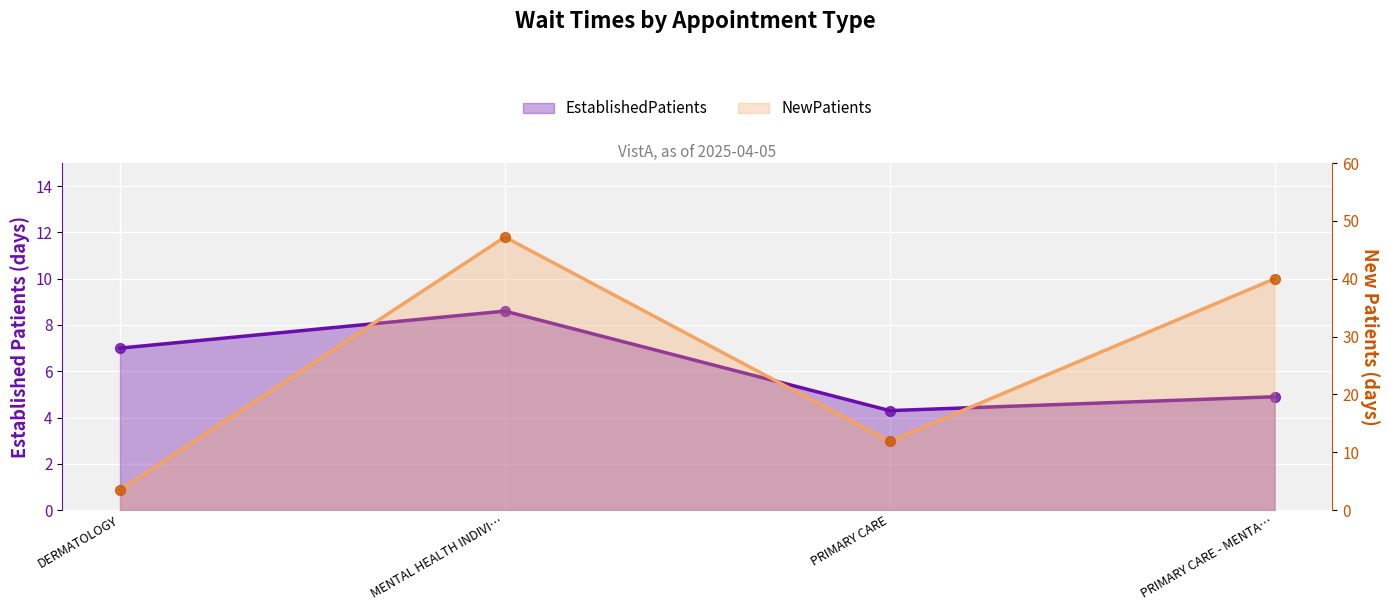

Which series reaches the maximum Y coordinate?

NewPatients